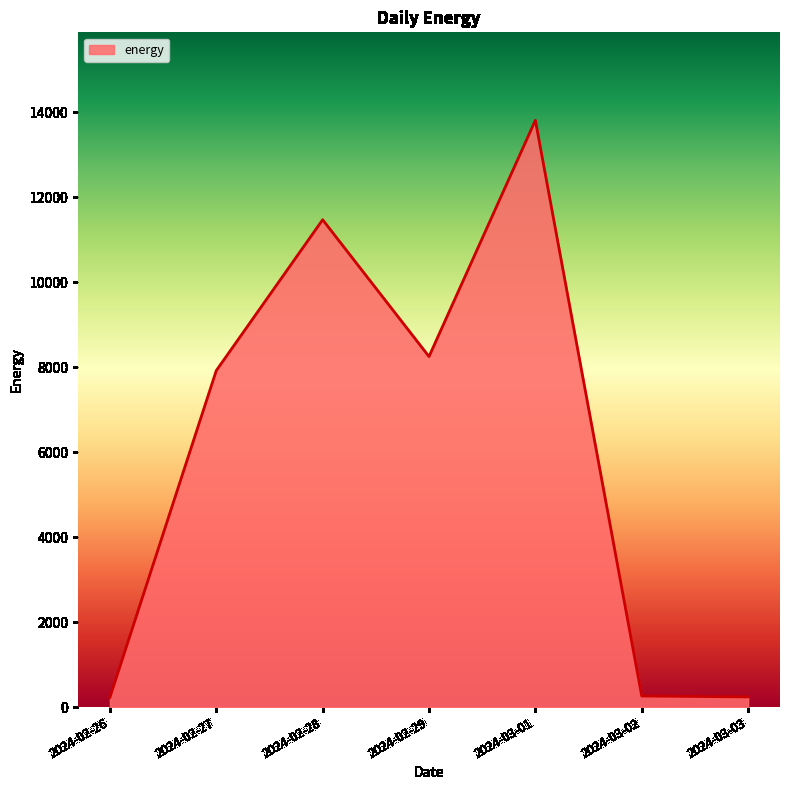

Is it true that the value at 2024-02-27 is 13999?

False